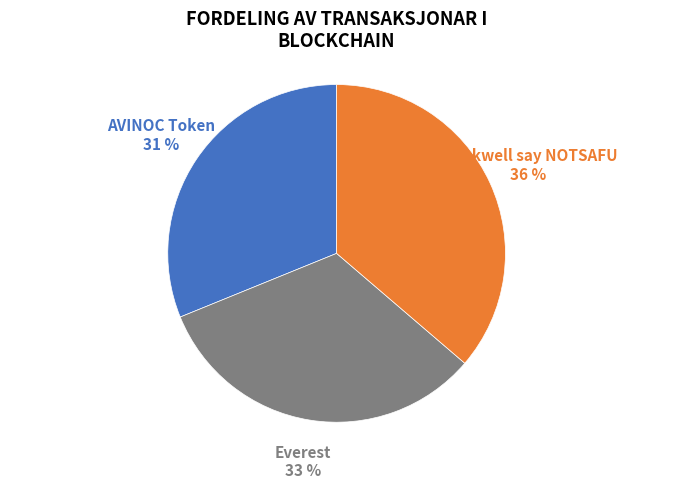

Is there a majority slice in this chart?

No